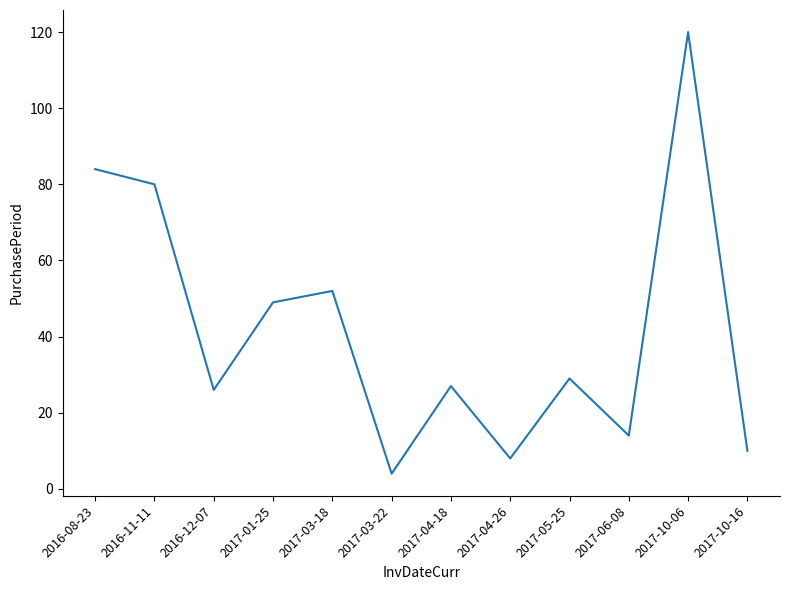

What position from the right is 2017-05-25?

4